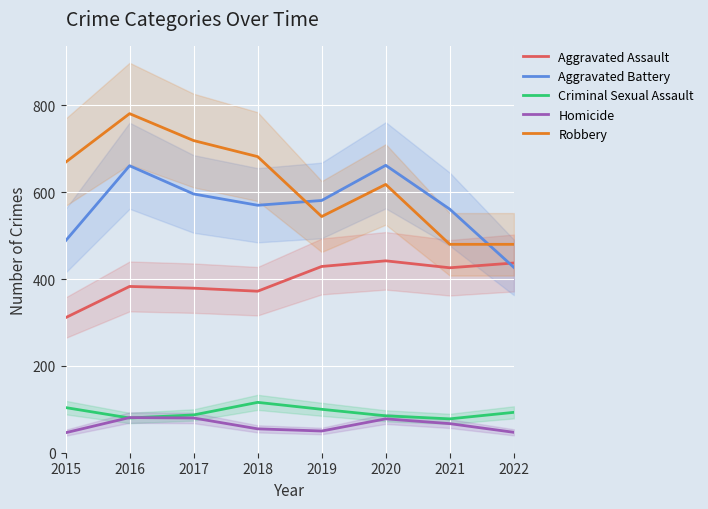

List the series in order of their peak value, highest first.

Robbery, Aggravated Battery, Aggravated Assault, Criminal Sexual Assault, Homicide